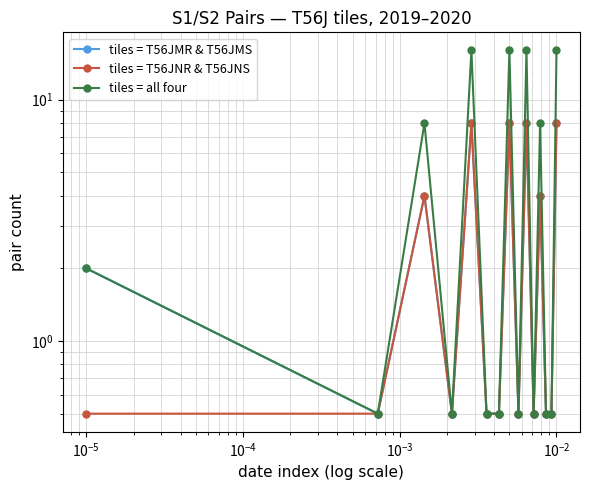

What is the approximate value of tiles = T56JMR & T56JMS at 14?

8.0